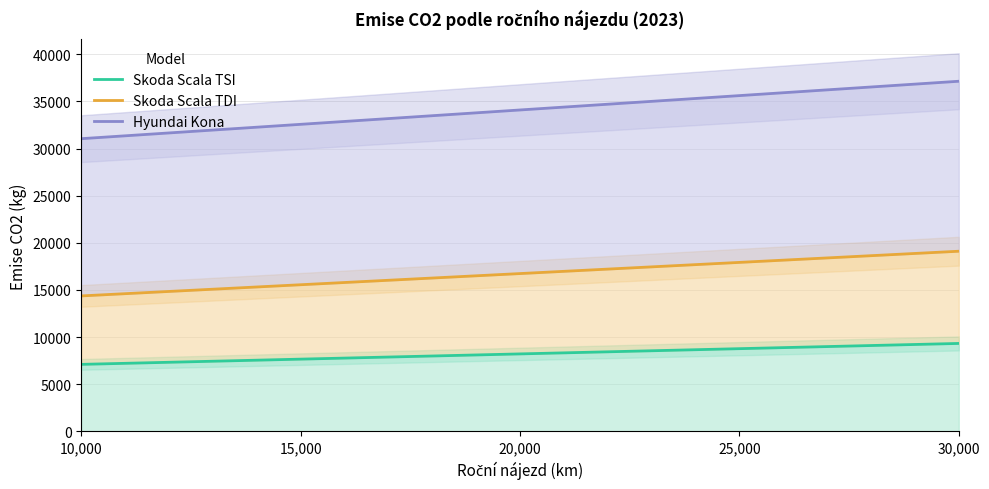

Where is Skoda Scala TDI nearest to the value 16740?

20,000